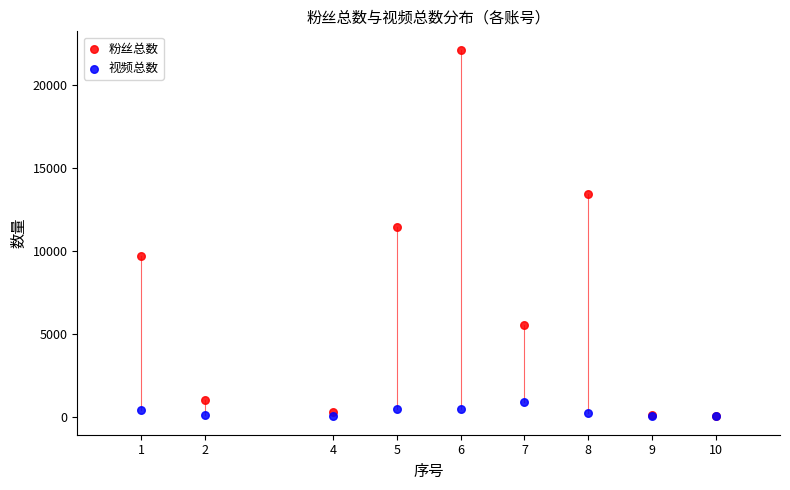

In the 粉丝总数 series, what Y value is closest to 11067?

11400